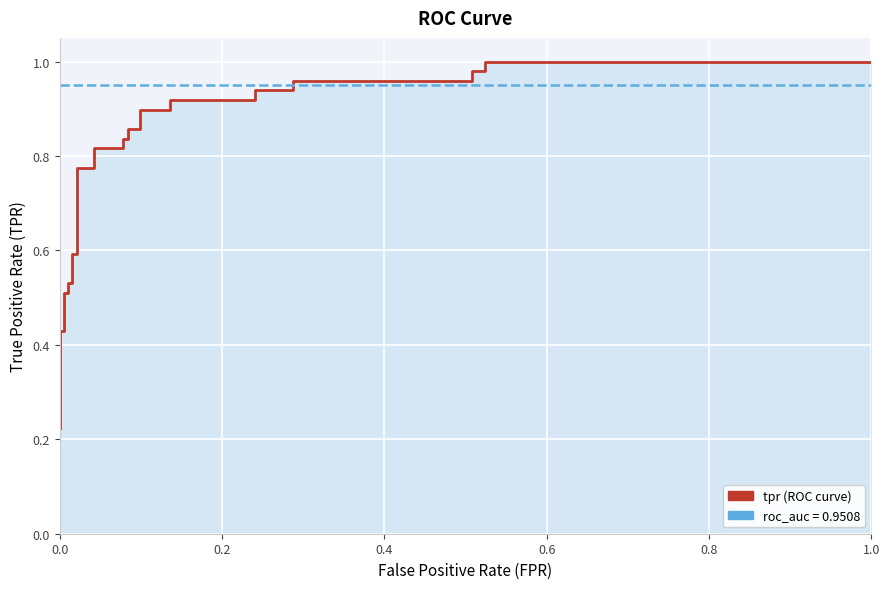

What is the sum of all tpr values?

22.6